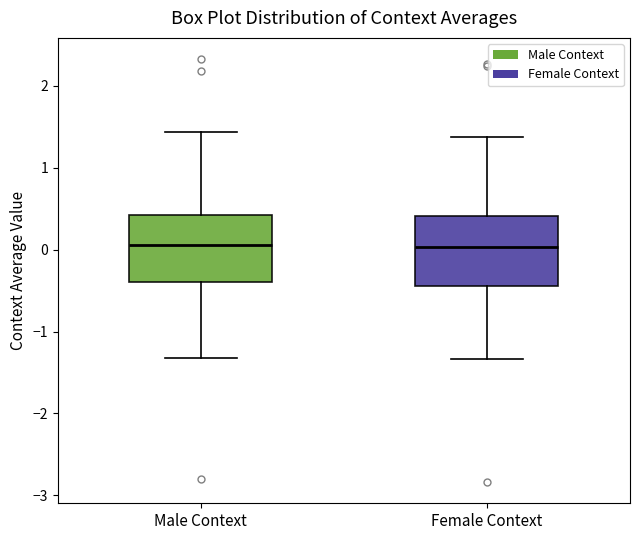

Where does the lower whisker of the box for Male Context end on the y-axis? The values are not printed on the chart, so give them approximately, as read against the axis.

-1.3